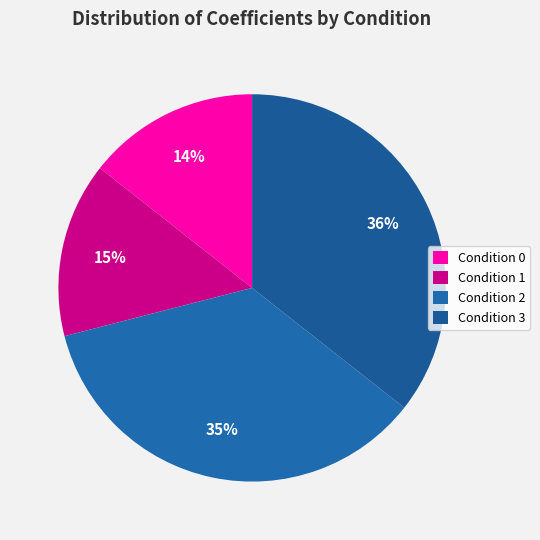

To the nearest percent, what is the combined percentage of Condition 1 and Condition 0?

29%